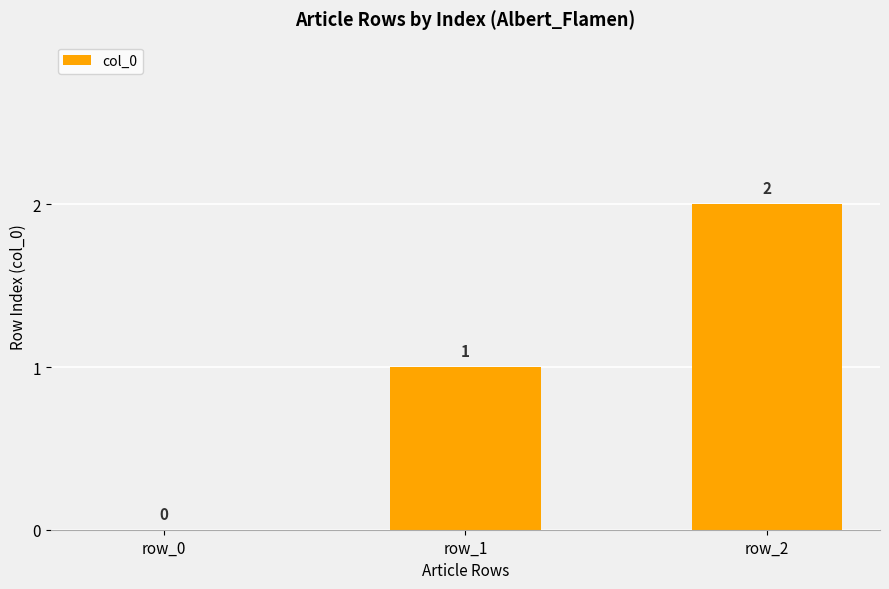

Approximately how many times larger is the value at row_2 compared to row_1?

2.0